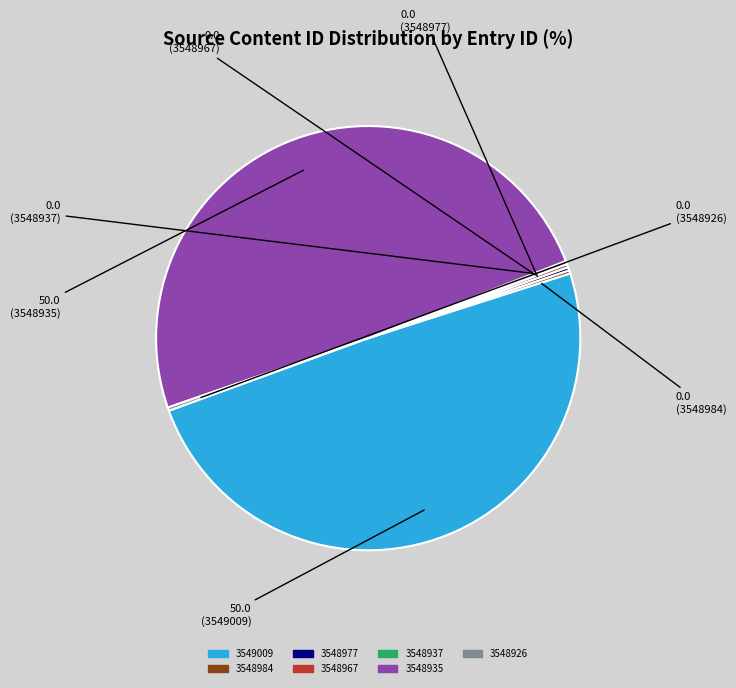

The 3549009 slice represents 49% of the pie. True or false?

True